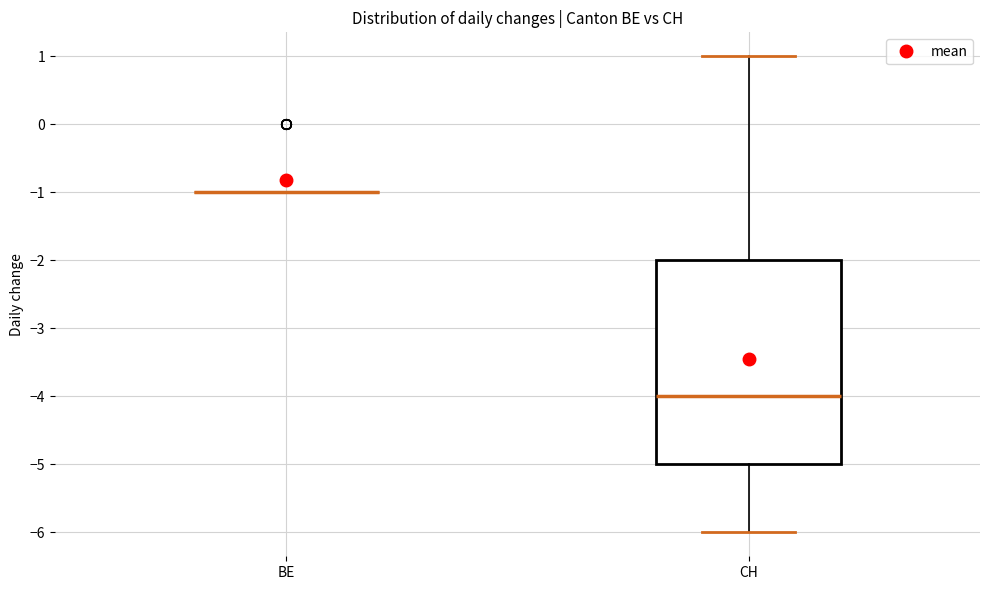

Where is the upper edge of the box for CH on the y-axis? The values are not printed on the chart, so give them approximately, as read against the axis.

-2